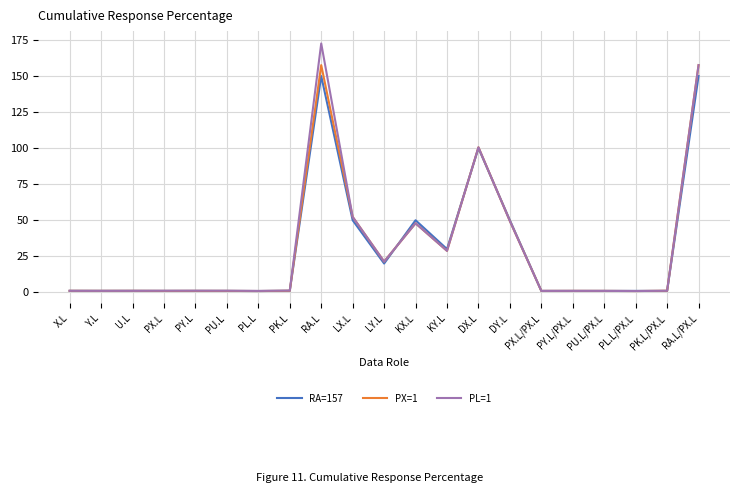

Which series ends up on top after the final intersection of RA=157 and PL=1?

PL=1